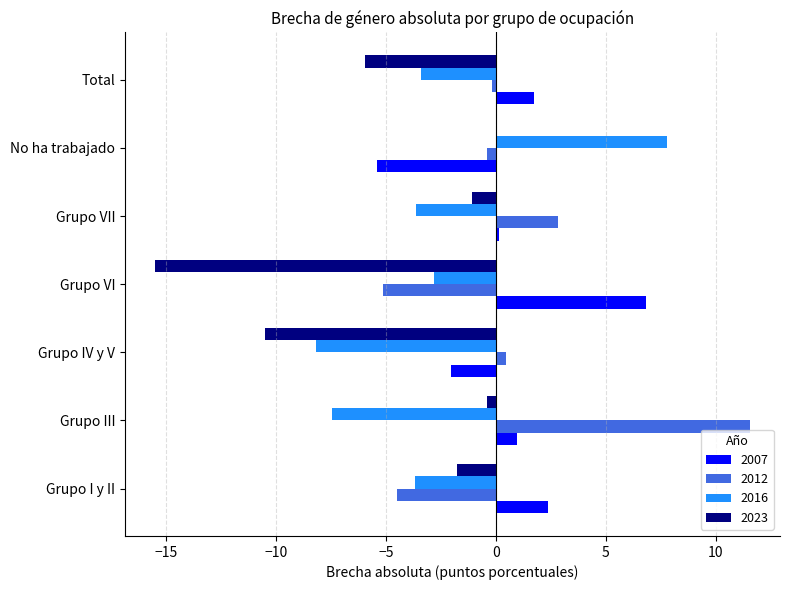

How many series are shown in this chart?

4